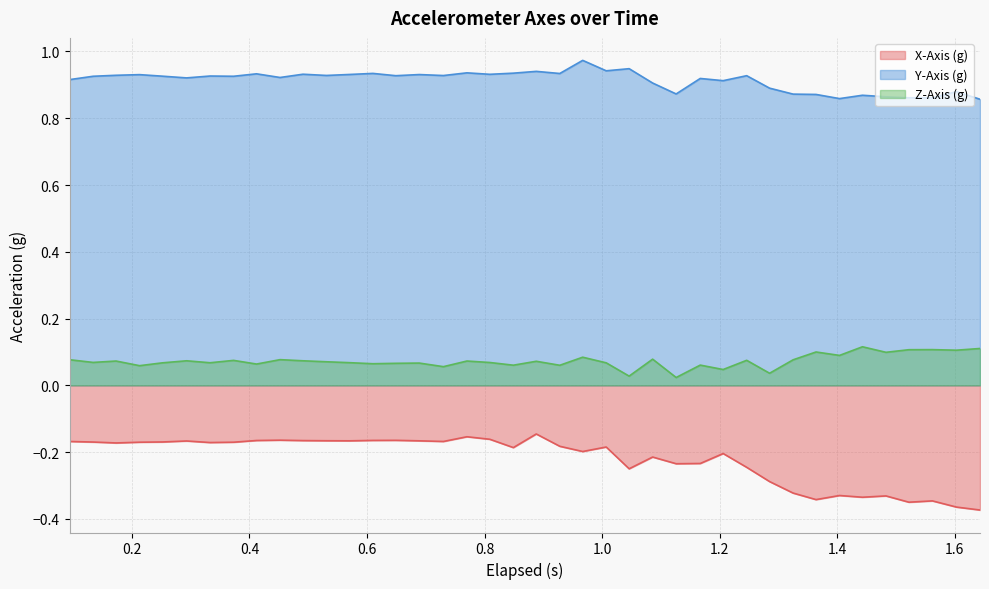

Rank the series by their maximum value, from highest to lowest.

Y-Axis (g), Z-Axis (g), X-Axis (g)